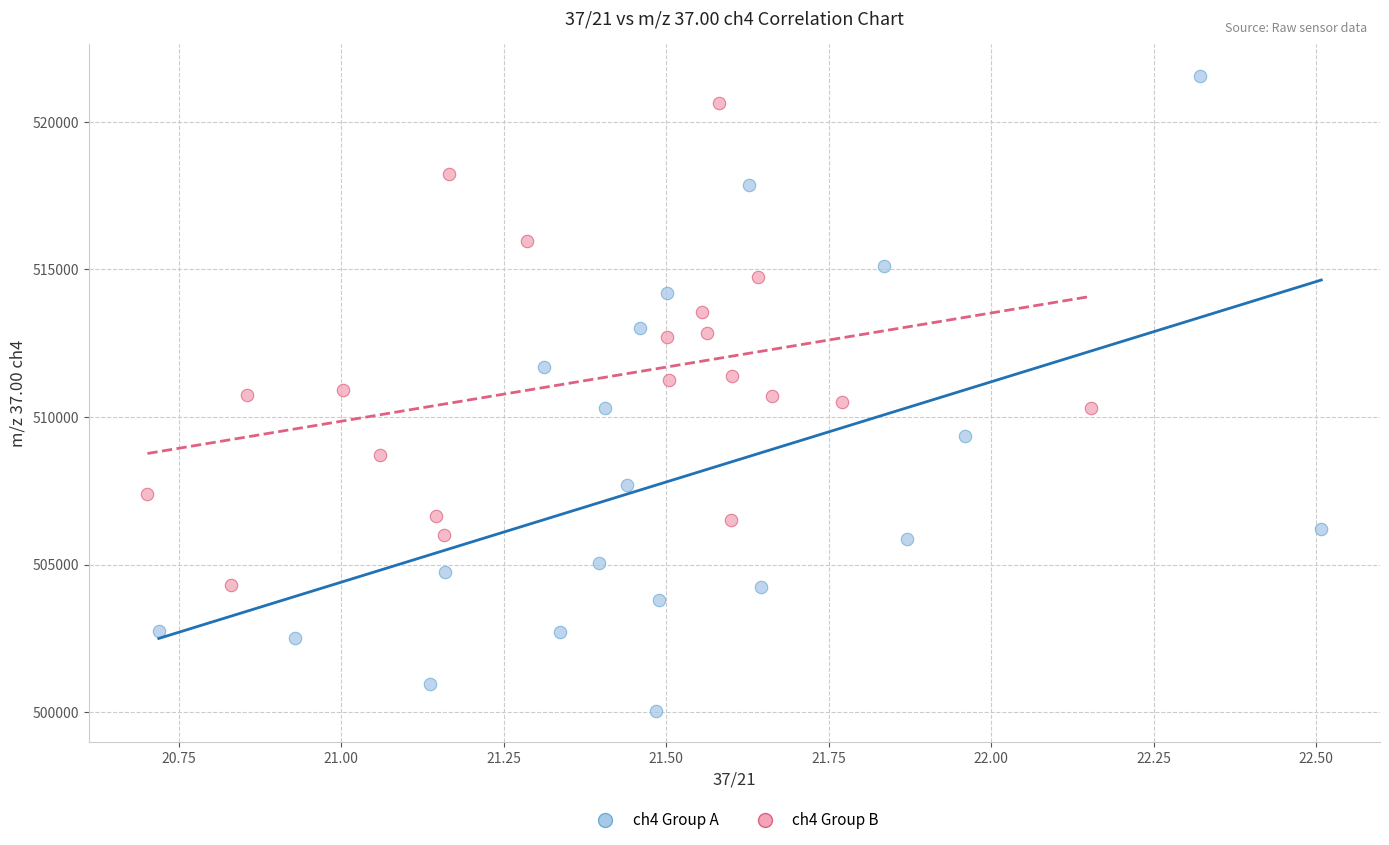

Which series contains the lowest Y value?

ch4 Group A